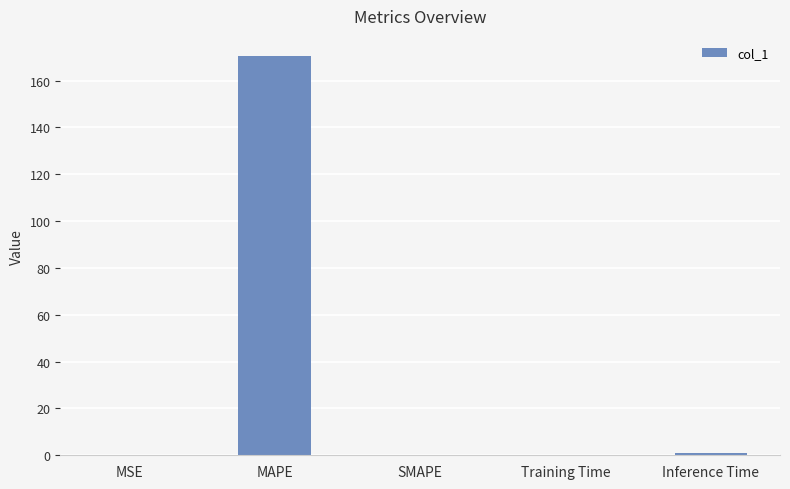

What is the difference between the values at MAPE and Training Time?

170.5